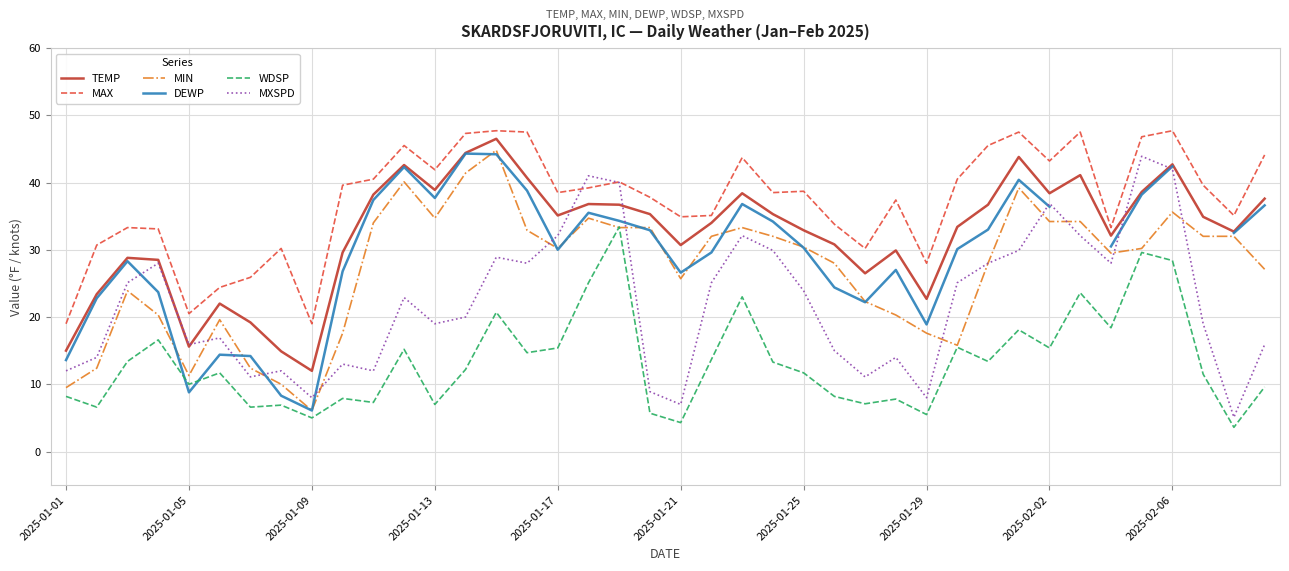

The MAX series shows 38.5 at 2025-01-17. True or false?

True